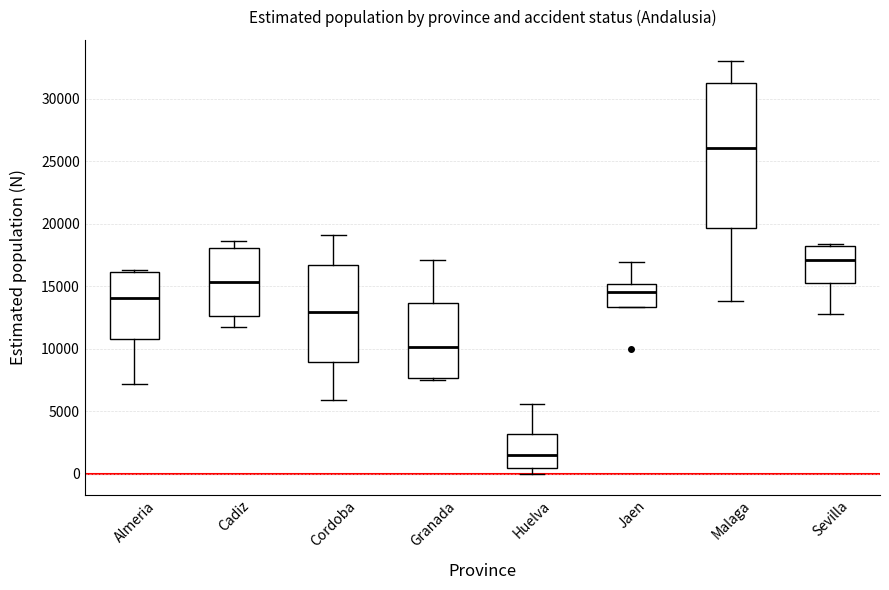

Reading left to right, read every box against the y-axis: the position of its median line, the range the box covers, and the ends of its whiskers. The values are not printed on the chart, so give them approximately, as read against the axis.

Almeria: median 14000, box 11000 to 16000, whiskers 7000 to 16500
Cadiz: median 15500, box 12500 to 18000, whiskers 11500 to 18500
Cordoba: median 13000, box 9000 to 16500, whiskers 6000 to 19000
Granada: median 10000, box 7500 to 13500, whiskers 7500 to 17000
Huelva: median 1500, box 500 to 3000, whiskers 0 to 5500
Jaen: median 14500, box 13500 to 15000, whiskers 13500 to 17000
Malaga: median 26000, box 19500 to 31000, whiskers 14000 to 33000
Sevilla: median 17000, box 15000 to 18000, whiskers 13000 to 18500